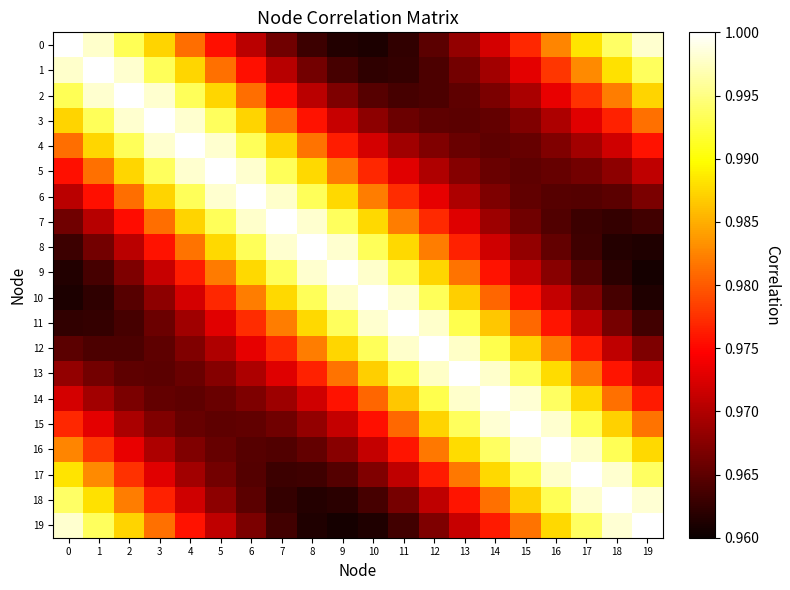

Reading right to left, what are all the values shown in this chart?

0: 19=1.0	18=1.0	17=1.0	16=1.0	15=1.0	14=1.0	13=1.0	12=1.0	11=1.0	10=1.0	9=1.0	8=1.0	7=1.0	6=1.0	5=1.0	4=1.0	3=1.0	2=1.0	1=1.0	0=1.0
1: 19=1.0	18=1.0	17=1.0	16=1.0	15=1.0	14=1.0	13=1.0	12=1.0	11=1.0	10=1.0	9=1.0	8=1.0	7=1.0	6=1.0	5=1.0	4=1.0	3=1.0	2=1.0	1=1.0	0=1.0
2: 19=1.0	18=1.0	17=1.0	16=1.0	15=1.0	14=1.0	13=1.0	12=1.0	11=1.0	10=1.0	9=1.0	8=1.0	7=1.0	6=1.0	5=1.0	4=1.0	3=1.0	2=1.0	1=1.0	0=1.0
3: 19=1.0	18=1.0	17=1.0	16=1.0	15=1.0	14=1.0	13=1.0	12=1.0	11=1.0	10=1.0	9=1.0	8=1.0	7=1.0	6=1.0	5=1.0	4=1.0	3=1.0	2=1.0	1=1.0	0=1.0
4: 19=1.0	18=1.0	17=1.0	16=1.0	15=1.0	14=1.0	13=1.0	12=1.0	11=1.0	10=1.0	9=1.0	8=1.0	7=1.0	6=1.0	5=1.0	4=1.0	3=1.0	2=1.0	1=1.0	0=1.0
5: 19=1.0	18=1.0	17=1.0	16=1.0	15=1.0	14=1.0	13=1.0	12=1.0	11=1.0	10=1.0	9=1.0	8=1.0	7=1.0	6=1.0	5=1.0	4=1.0	3=1.0	2=1.0	1=1.0	0=1.0
6: 19=1.0	18=1.0	17=1.0	16=1.0	15=1.0	14=1.0	13=1.0	12=1.0	11=1.0	10=1.0	9=1.0	8=1.0	7=1.0	6=1.0	5=1.0	4=1.0	3=1.0	2=1.0	1=1.0	0=1.0
7: 19=1.0	18=1.0	17=1.0	16=1.0	15=1.0	14=1.0	13=1.0	12=1.0	11=1.0	10=1.0	9=1.0	8=1.0	7=1.0	6=1.0	5=1.0	4=1.0	3=1.0	2=1.0	1=1.0	0=1.0
8: 19=1.0	18=1.0	17=1.0	16=1.0	15=1.0	14=1.0	13=1.0	12=1.0	11=1.0	10=1.0	9=1.0	8=1.0	7=1.0	6=1.0	5=1.0	4=1.0	3=1.0	2=1.0	1=1.0	0=1.0
9: 19=1.0	18=1.0	17=1.0	16=1.0	15=1.0	14=1.0	13=1.0	12=1.0	11=1.0	10=1.0	9=1.0	8=1.0	7=1.0	6=1.0	5=1.0	4=1.0	3=1.0	2=1.0	1=1.0	0=1.0
10: 19=1.0	18=1.0	17=1.0	16=1.0	15=1.0	14=1.0	13=1.0	12=1.0	11=1.0	10=1.0	9=1.0	8=1.0	7=1.0	6=1.0	5=1.0	4=1.0	3=1.0	2=1.0	1=1.0	0=1.0
11: 19=1.0	18=1.0	17=1.0	16=1.0	15=1.0	14=1.0	13=1.0	12=1.0	11=1.0	10=1.0	9=1.0	8=1.0	7=1.0	6=1.0	5=1.0	4=1.0	3=1.0	2=1.0	1=1.0	0=1.0
12: 19=1.0	18=1.0	17=1.0	16=1.0	15=1.0	14=1.0	13=1.0	12=1.0	11=1.0	10=1.0	9=1.0	8=1.0	7=1.0	6=1.0	5=1.0	4=1.0	3=1.0	2=1.0	1=1.0	0=1.0
13: 19=1.0	18=1.0	17=1.0	16=1.0	15=1.0	14=1.0	13=1.0	12=1.0	11=1.0	10=1.0	9=1.0	8=1.0	7=1.0	6=1.0	5=1.0	4=1.0	3=1.0	2=1.0	1=1.0	0=1.0
14: 19=1.0	18=1.0	17=1.0	16=1.0	15=1.0	14=1.0	13=1.0	12=1.0	11=1.0	10=1.0	9=1.0	8=1.0	7=1.0	6=1.0	5=1.0	4=1.0	3=1.0	2=1.0	1=1.0	0=1.0
15: 19=1.0	18=1.0	17=1.0	16=1.0	15=1.0	14=1.0	13=1.0	12=1.0	11=1.0	10=1.0	9=1.0	8=1.0	7=1.0	6=1.0	5=1.0	4=1.0	3=1.0	2=1.0	1=1.0	0=1.0
16: 19=1.0	18=1.0	17=1.0	16=1.0	15=1.0	14=1.0	13=1.0	12=1.0	11=1.0	10=1.0	9=1.0	8=1.0	7=1.0	6=1.0	5=1.0	4=1.0	3=1.0	2=1.0	1=1.0	0=1.0
17: 19=1.0	18=1.0	17=1.0	16=1.0	15=1.0	14=1.0	13=1.0	12=1.0	11=1.0	10=1.0	9=1.0	8=1.0	7=1.0	6=1.0	5=1.0	4=1.0	3=1.0	2=1.0	1=1.0	0=1.0
18: 19=1.0	18=1.0	17=1.0	16=1.0	15=1.0	14=1.0	13=1.0	12=1.0	11=1.0	10=1.0	9=1.0	8=1.0	7=1.0	6=1.0	5=1.0	4=1.0	3=1.0	2=1.0	1=1.0	0=1.0
19: 19=1.0	18=1.0	17=1.0	16=1.0	15=1.0	14=1.0	13=1.0	12=1.0	11=1.0	10=1.0	9=1.0	8=1.0	7=1.0	6=1.0	5=1.0	4=1.0	3=1.0	2=1.0	1=1.0	0=1.0